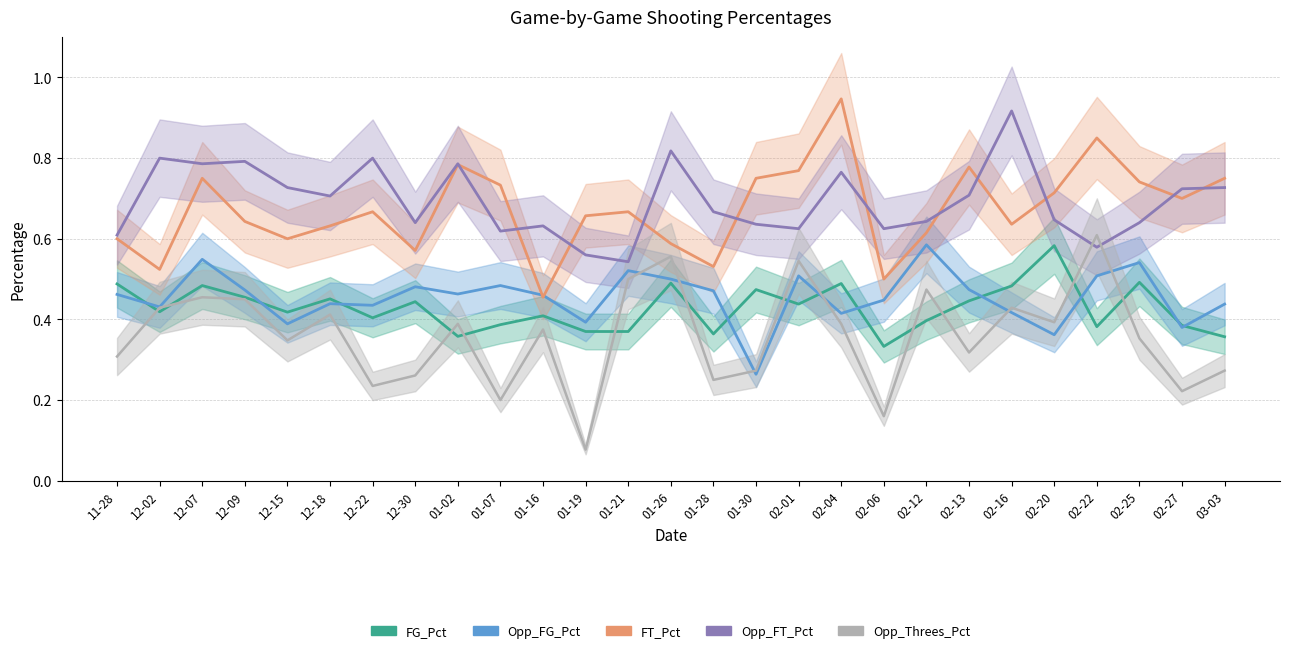

At which label does FG_Pct reach its peak?

02-20